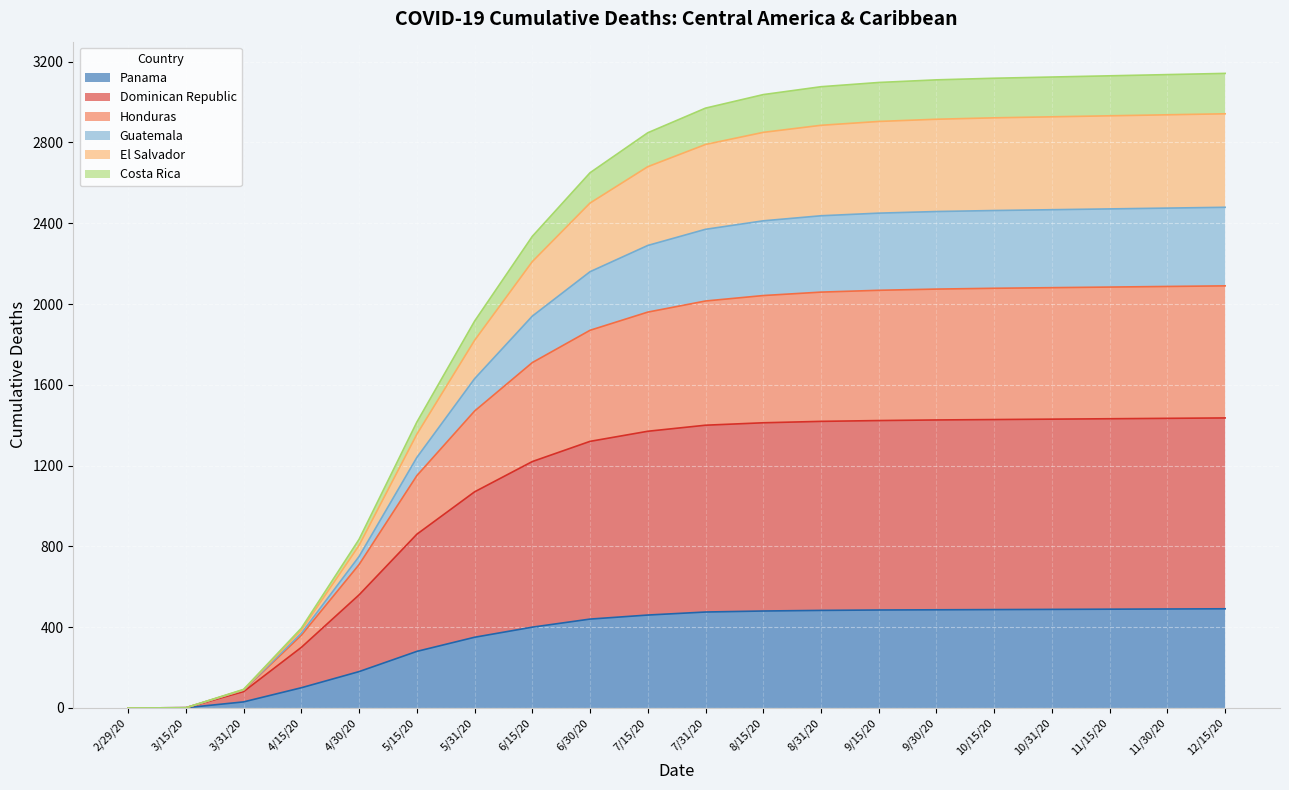

How many positive values does the Panama series have?

19